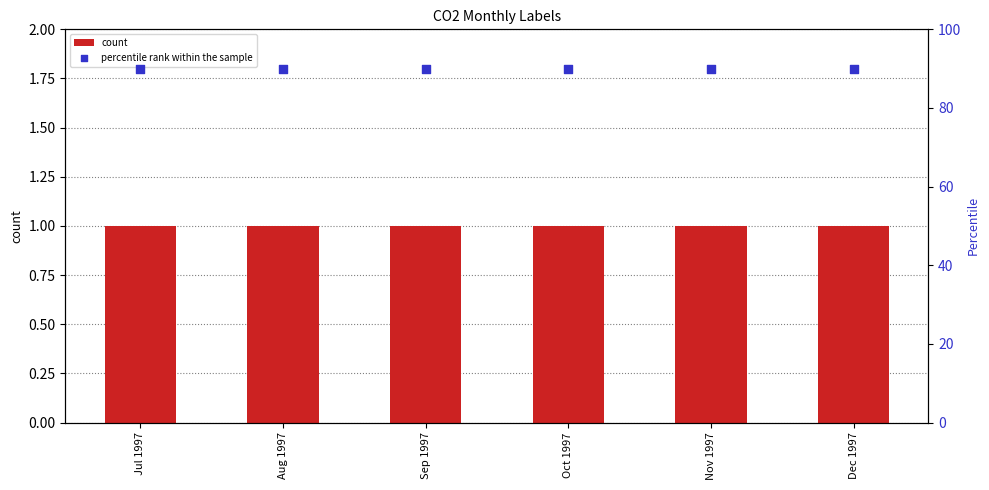

Is the value of count at Oct 1997 greater than the value of percentile rank within the sample at Oct 1997?

No